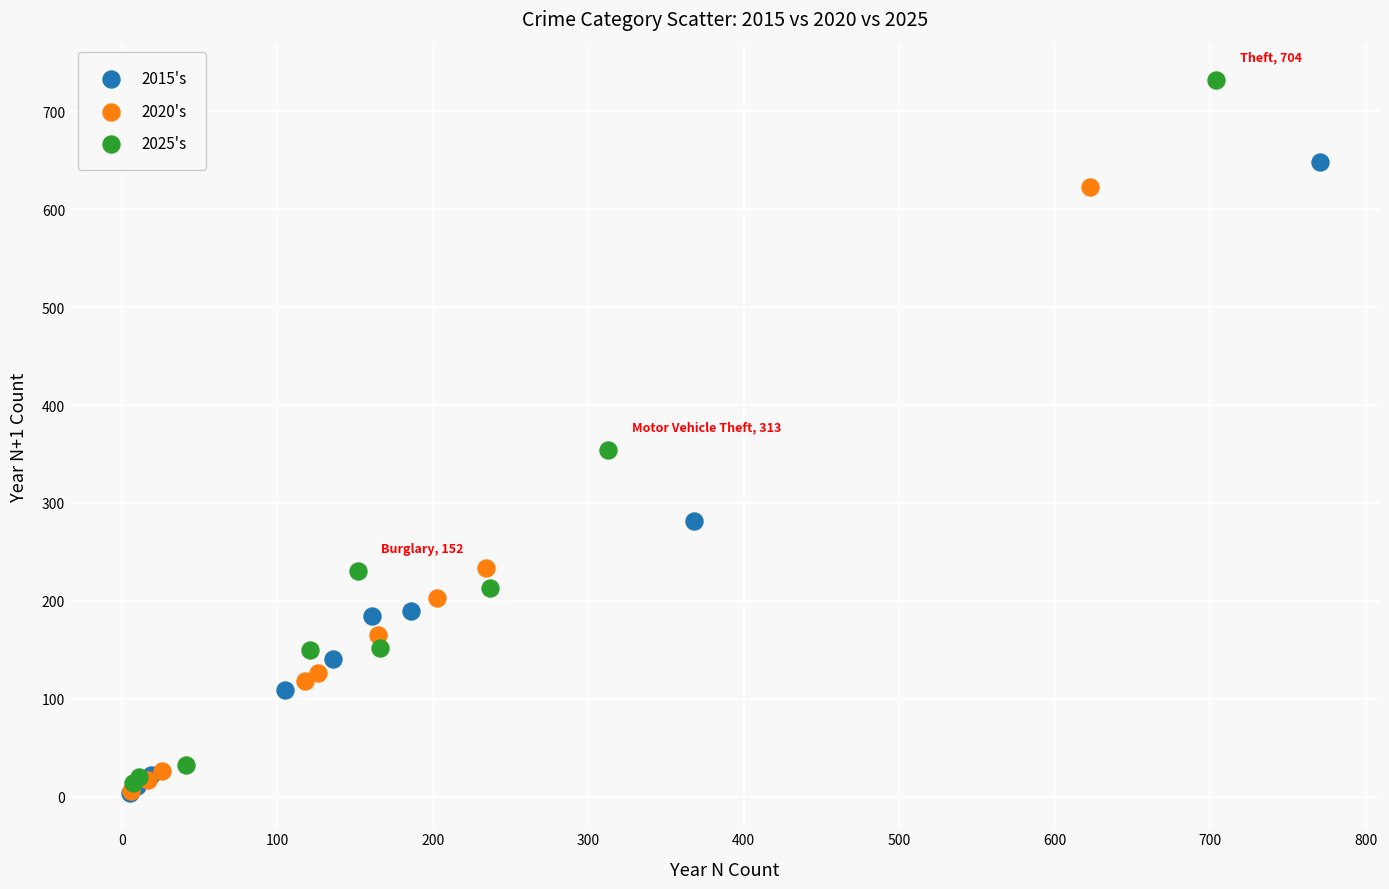

Which series contains the highest Y value?

2025's